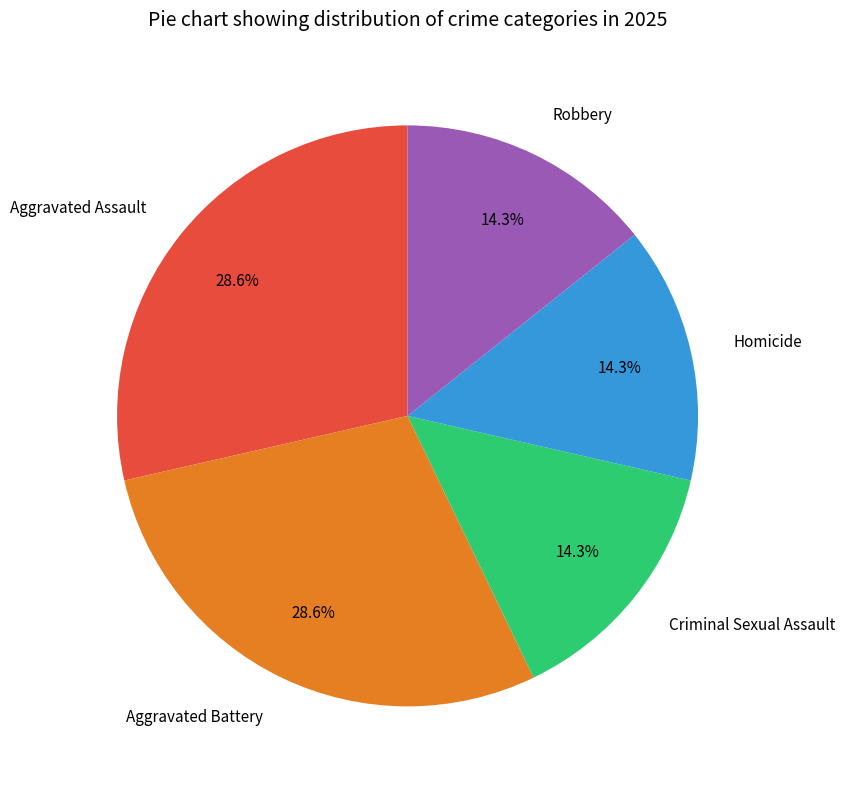

The Aggravated Assault slice represents 29% of the pie. True or false?

True